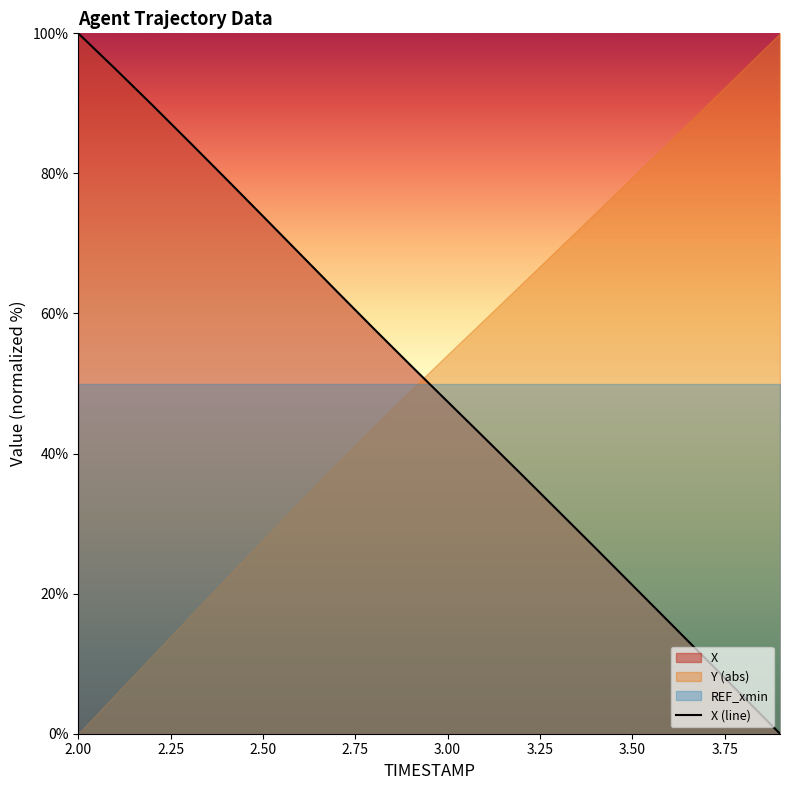

The value of X (line) at 3.00 is 47.4. True or false?

True